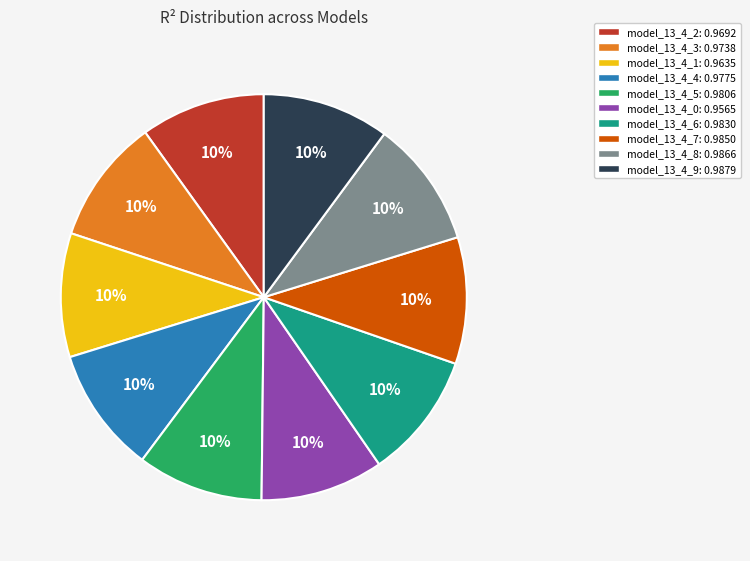

True or false: model_13_4_3 accounts for 16% of the total.

False